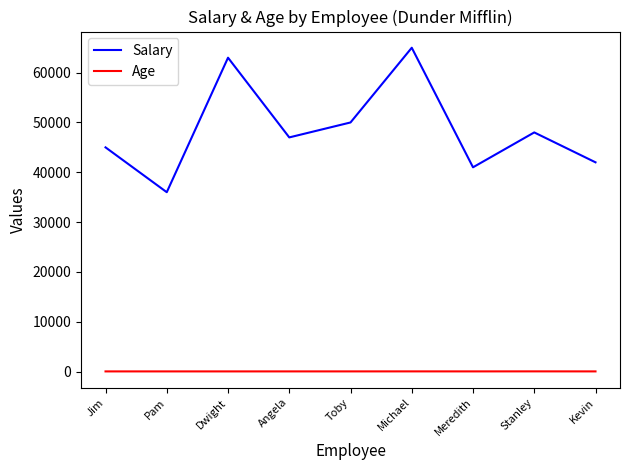

True or false: Salary has a value of 47129 at Pam.

False